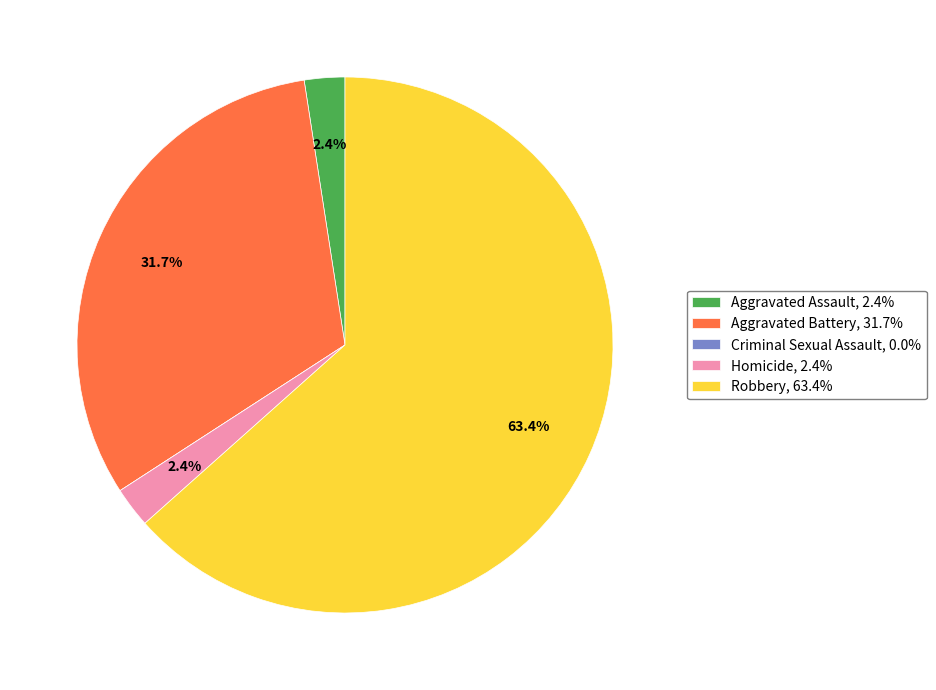

Is there any slice that represents more than half of the pie?

Yes